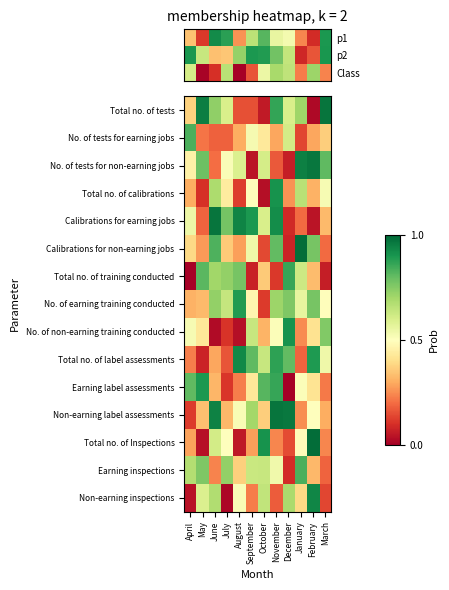

Which has a higher value, February or December?

December